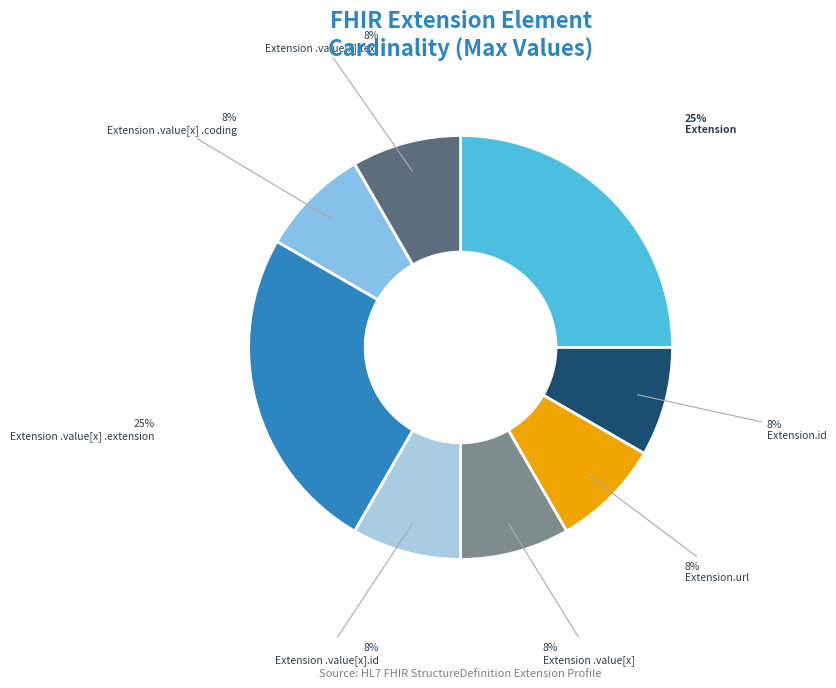

Count the number of slices in the pie.

8